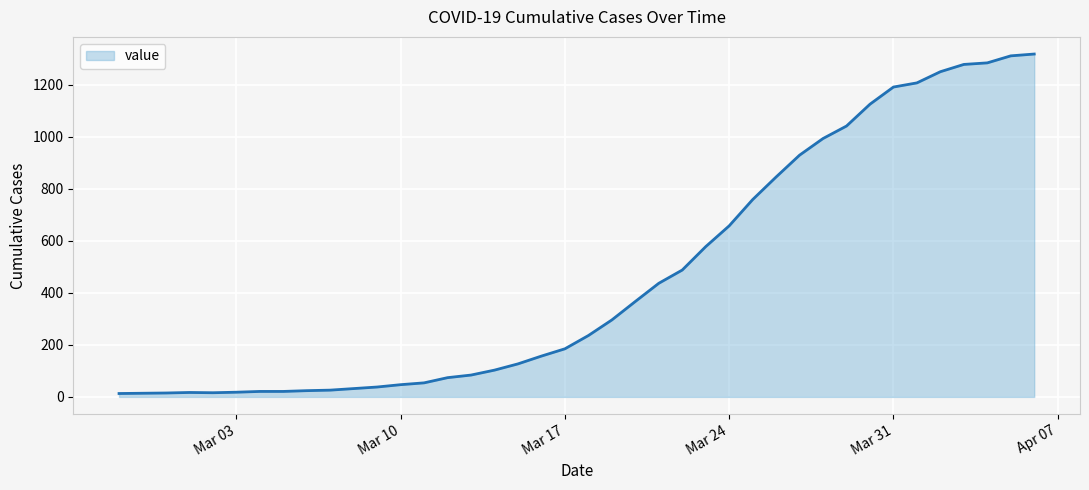

What is the greatest value displayed?

1319